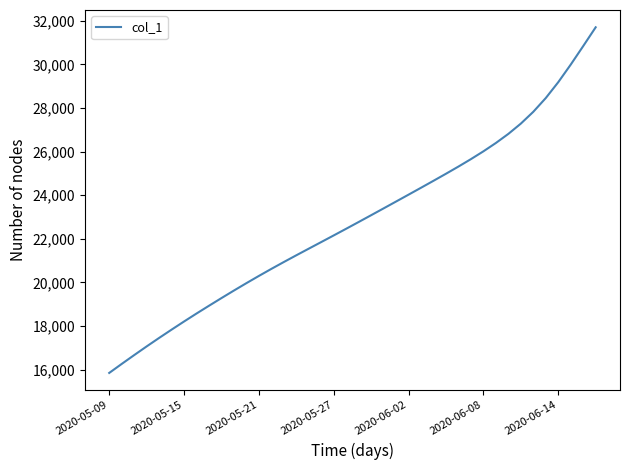

What is the difference between the maximum and minimum values?

15861.1